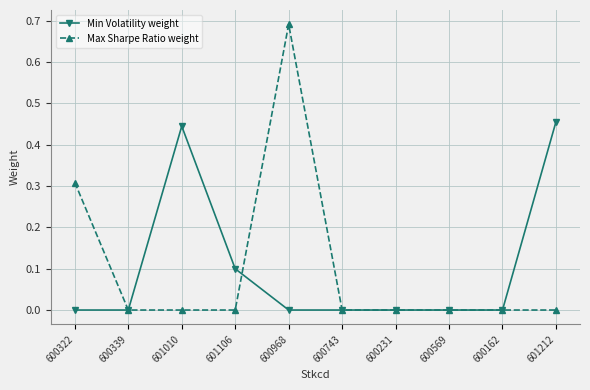

Where is the first local maximum for Min Volatility weight?

601010